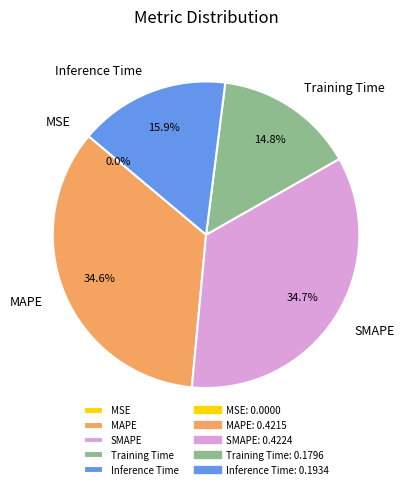

What is the total percentage of SMAPE and Training Time?

49.5%